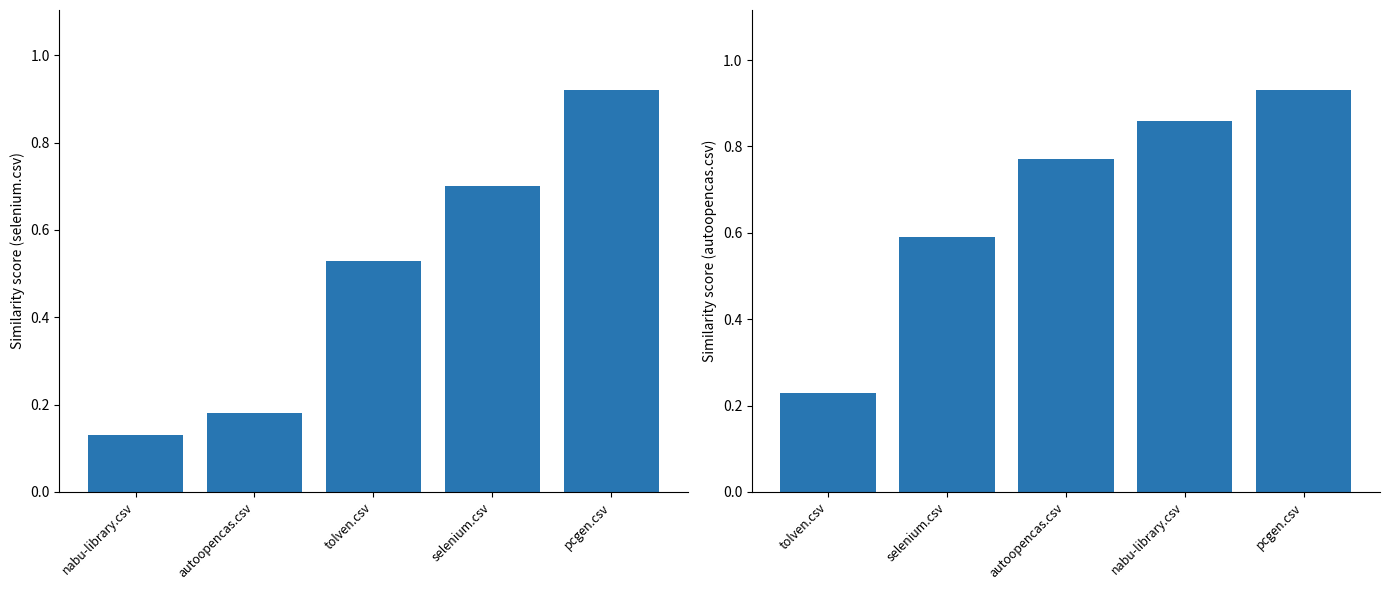

What is the minimum value shown in the chart?

0.1